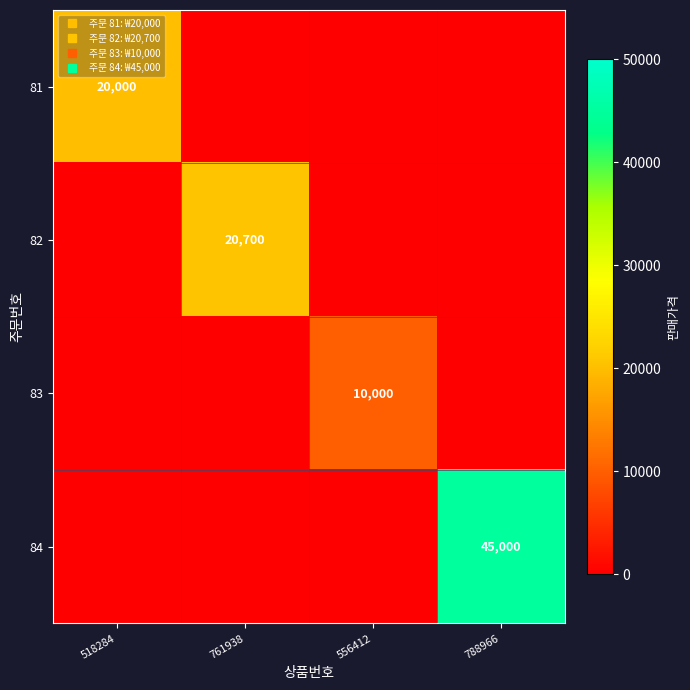

What is the average value of the 83 series?

2500